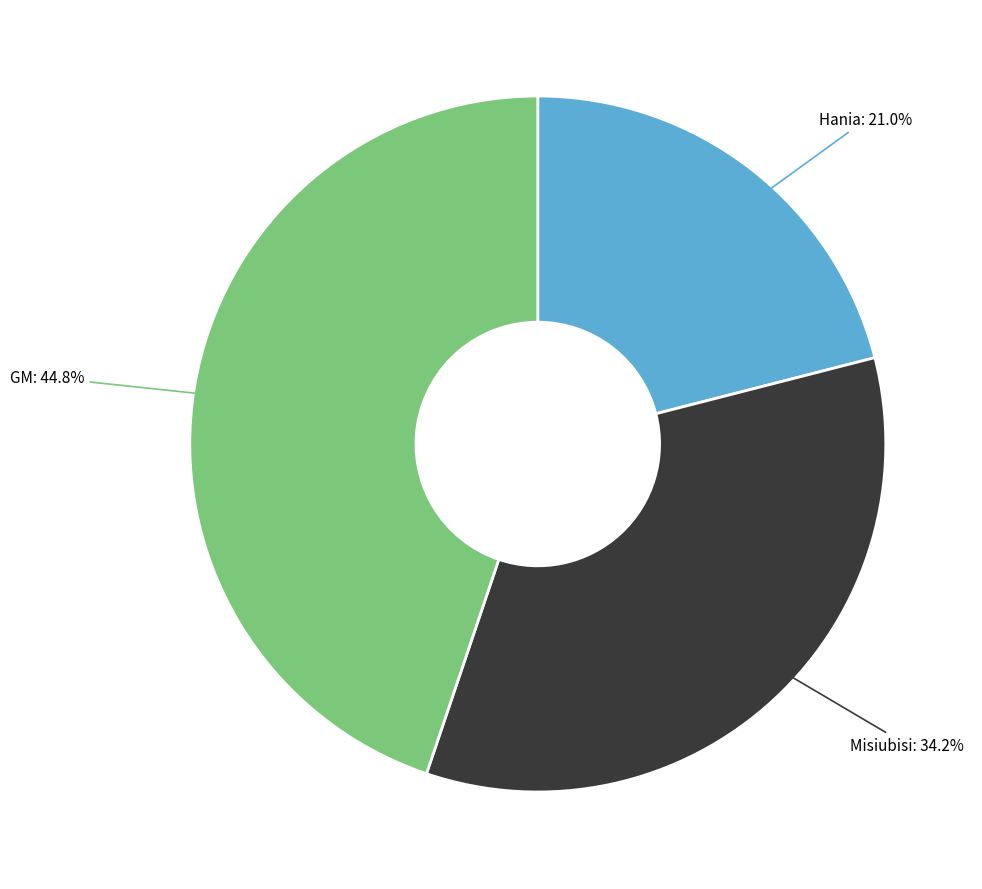

Is there any slice that represents more than half of the pie?

No